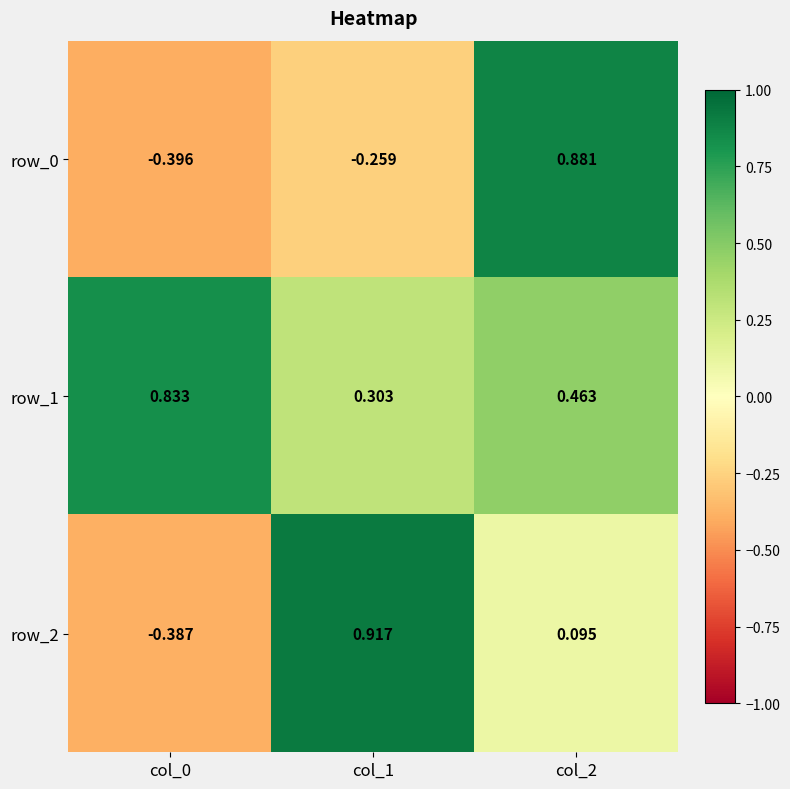

At col_1, list the series in order from largest to smallest.

row_2, row_1, row_0